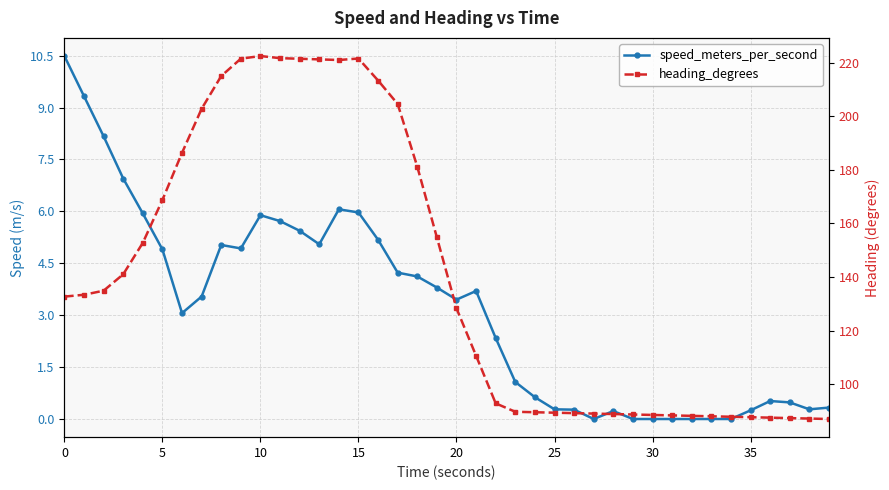

The value of heading_degrees at 16 is 98.8. True or false?

False